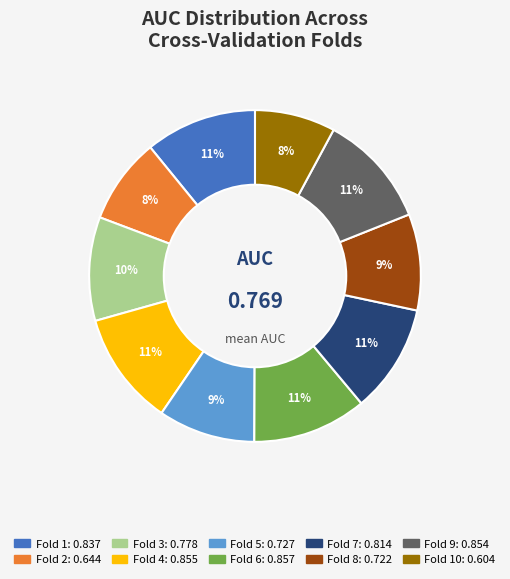

Is there any slice that represents more than half of the pie?

No